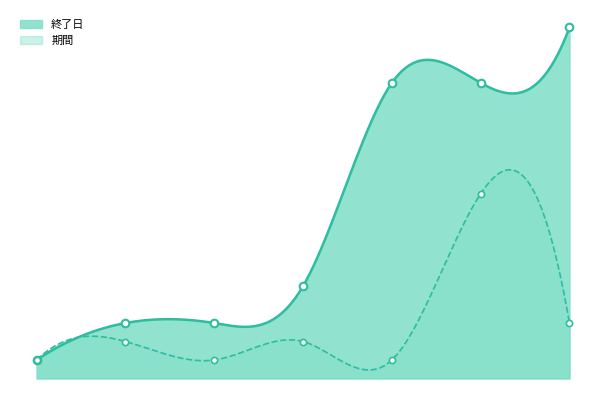

Which series contains the lowest Y value?

終了日